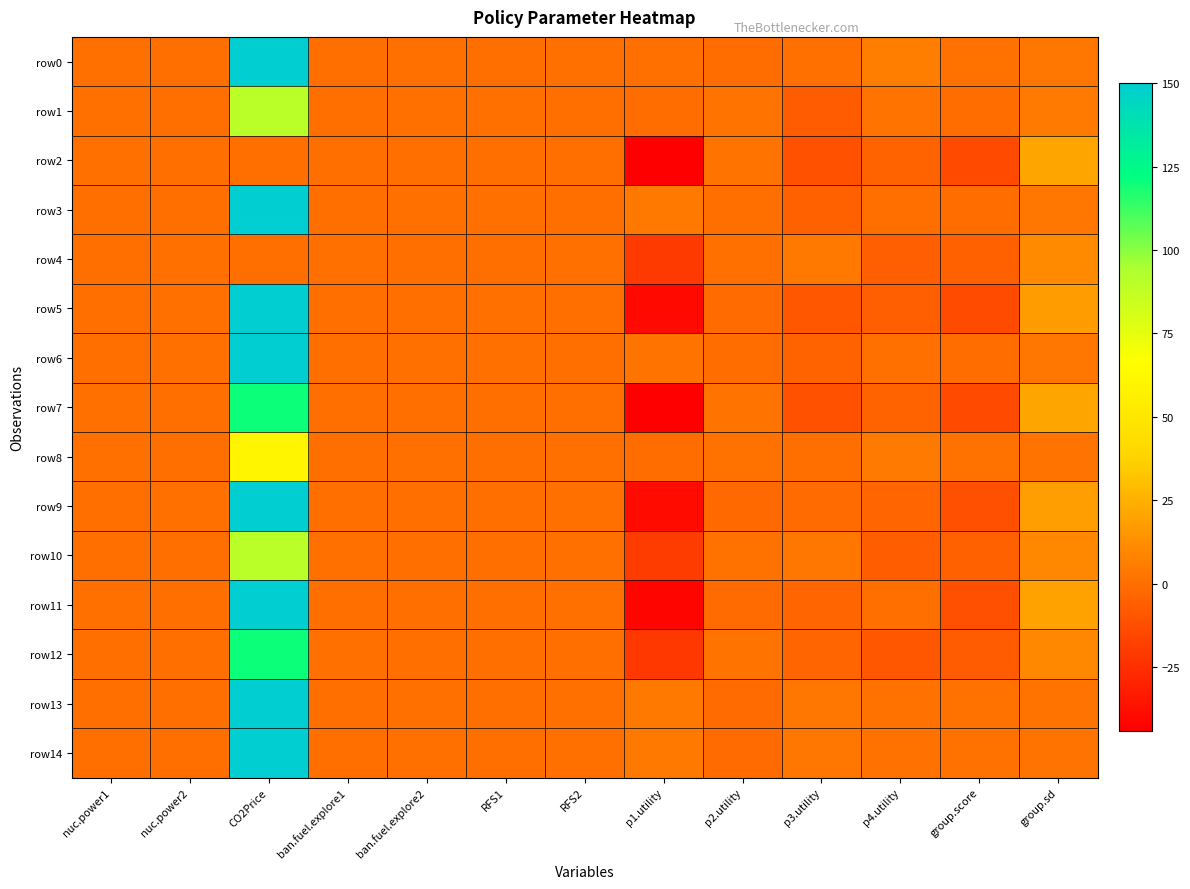

Which category has the lowest value across all series?

p1.utility